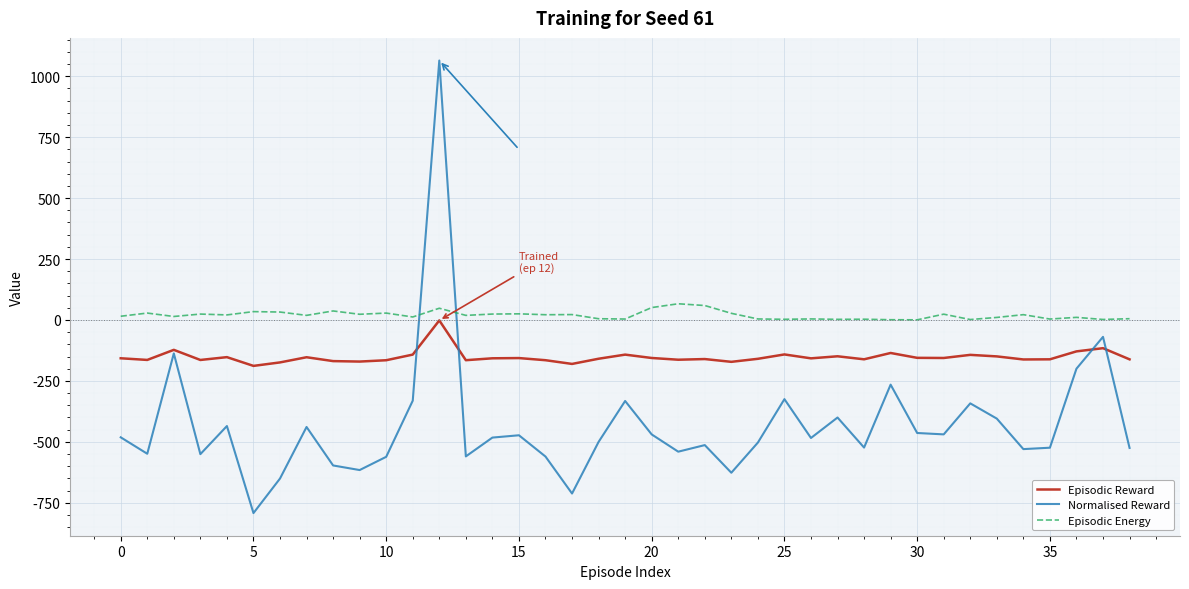

Which series has the largest range (max minus min)?

Normalised Reward